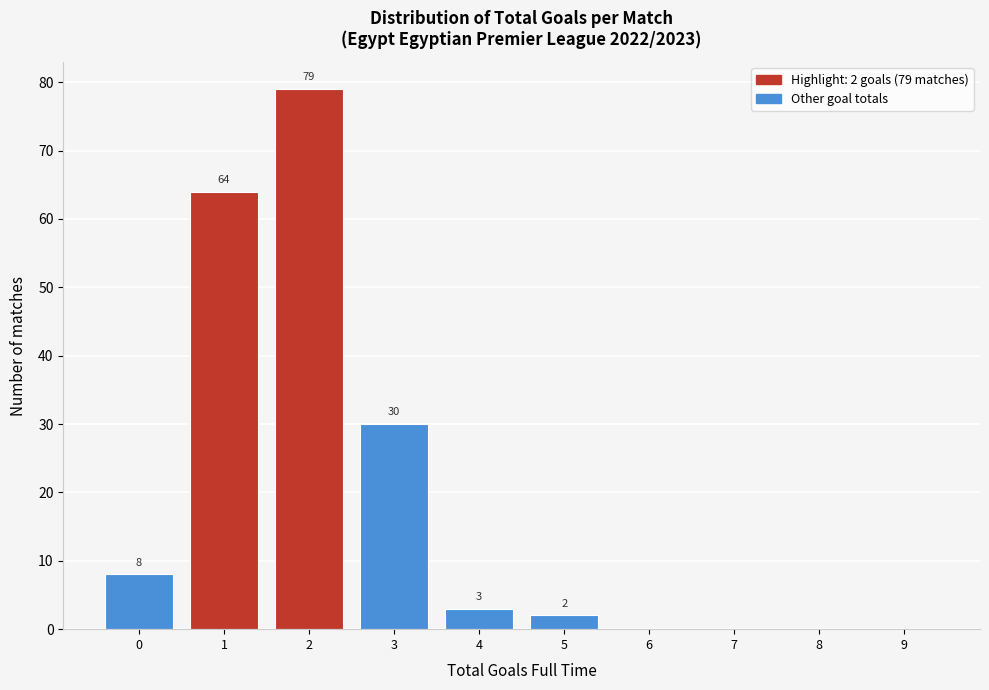

Reading right to left, extract all data points from this chart.

9=0	8=0	7=0	6=0	5=2	4=3	3=30	2=79	1=64	0=8